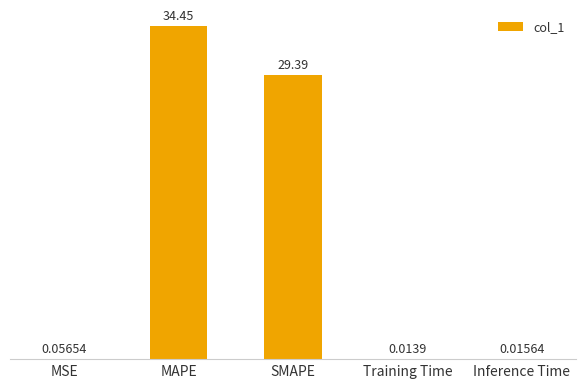

At which label is the value closest to 17?

SMAPE